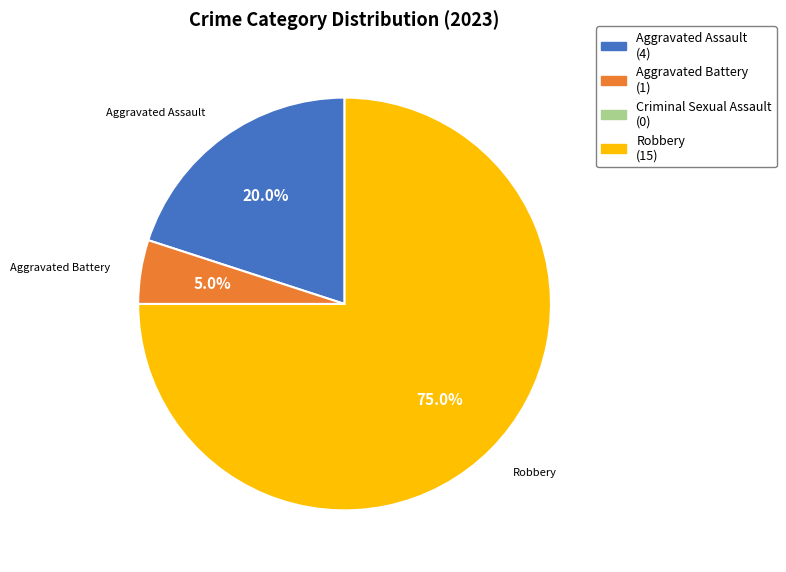

Which slice is the largest?

Robbery